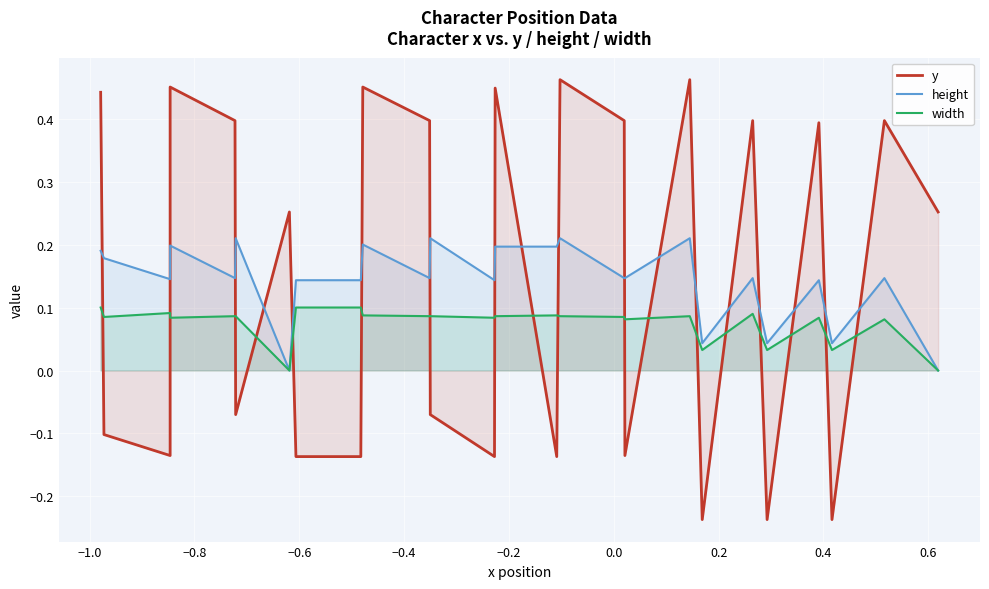

What is the difference between the maximum and second lowest values in the height series?

0.2